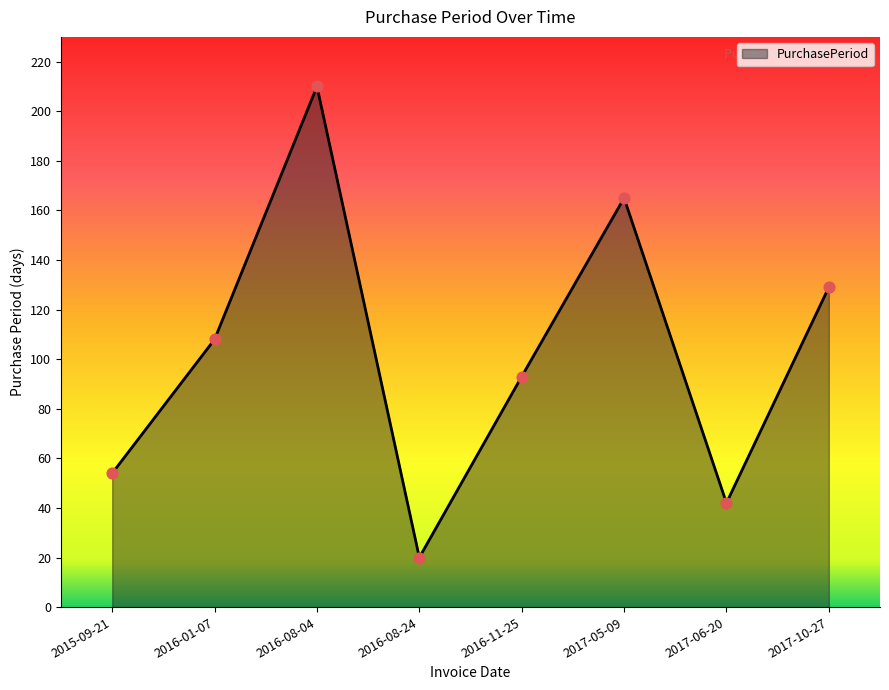

What is the change in value from 2016-08-04 to 2016-08-24?

-190